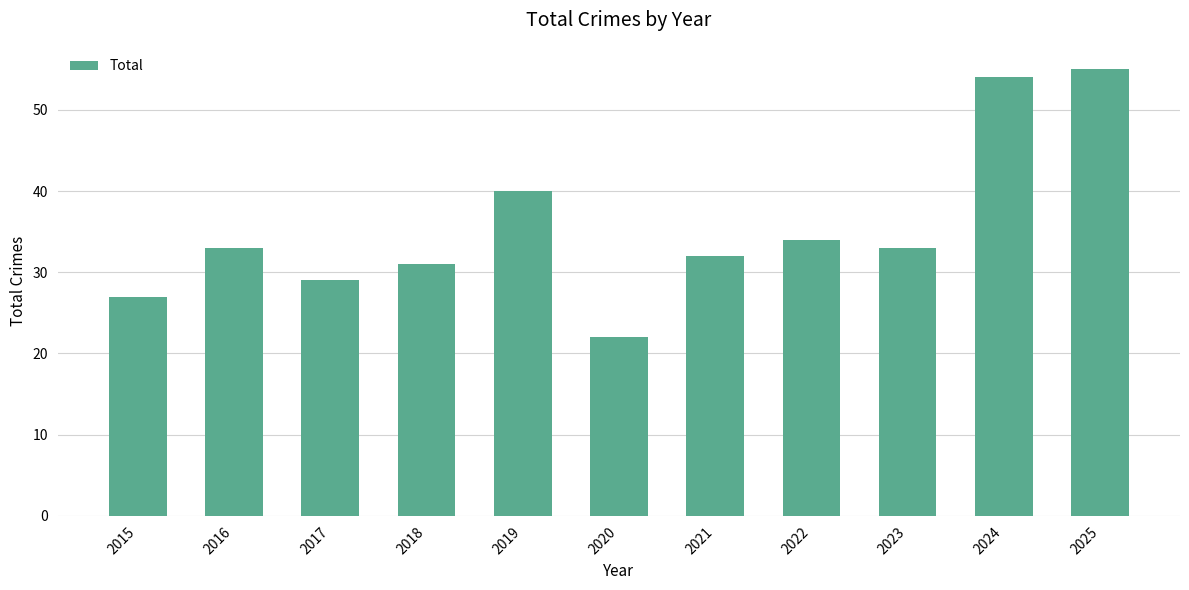

What value does the data have at 2021, to the nearest 10?

30